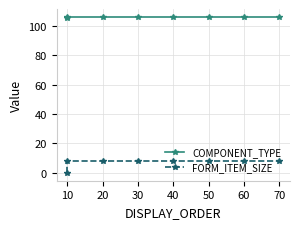

The value of COMPONENT_TYPE at 30 is 106. True or false?

True